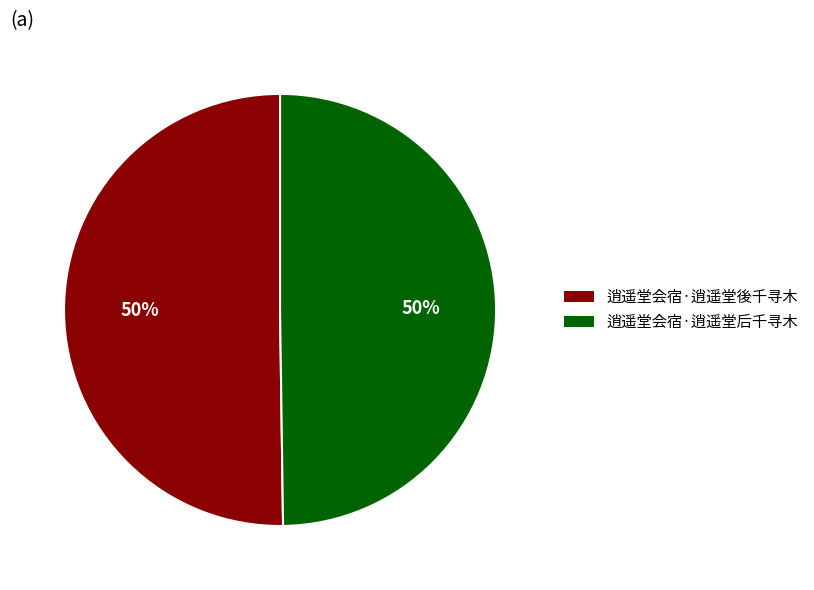

Do 逍遥堂会宿·逍遥堂後千寻木 and 逍遥堂会宿·逍遥堂后千寻木 together represent more than half of the pie?

Yes